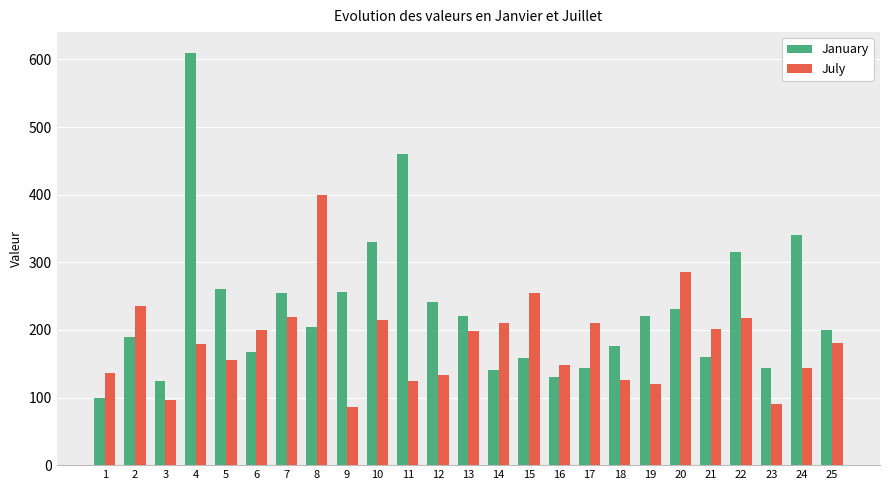

What is the sum of the July values at 25 and 6?

380